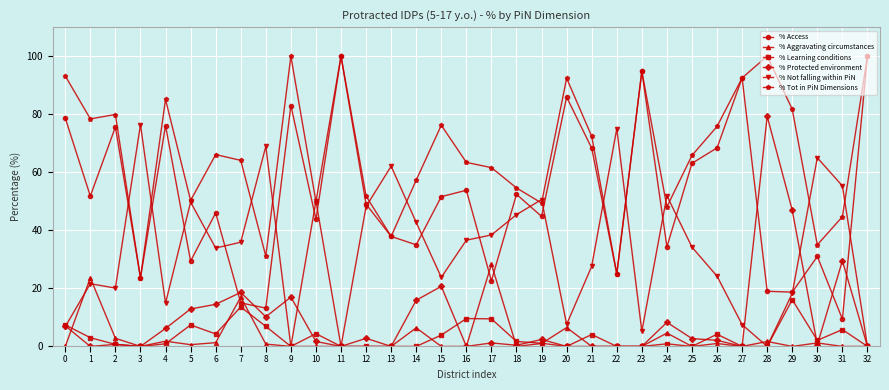

At 1, list the series in order from largest to smallest.

% Tot in PiN Dimensions, % Access, % Aggravating circumstances, % Not falling within PiN, % Learning conditions, % Protected environment